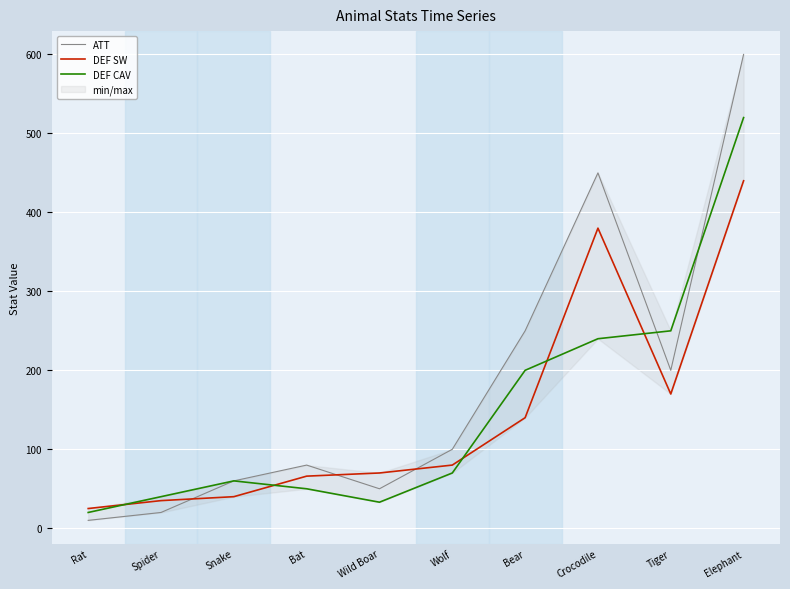

What is the difference between the highest and lowest values at Bat?

30